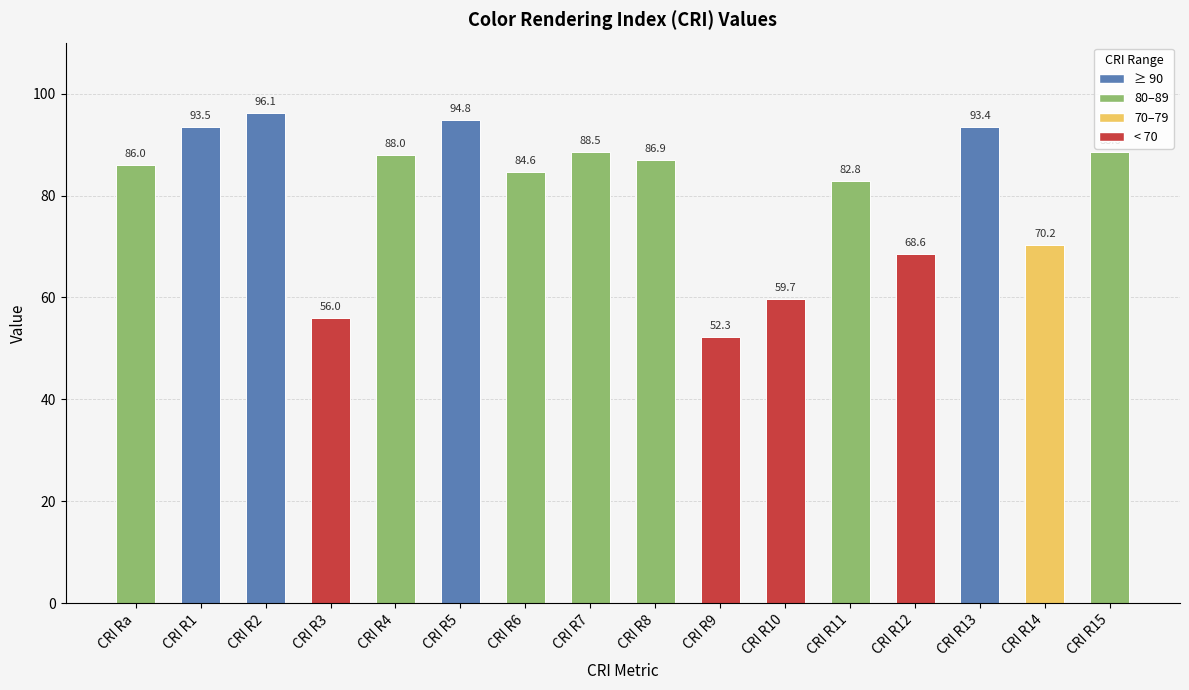

What is the smallest value displayed?

52.3